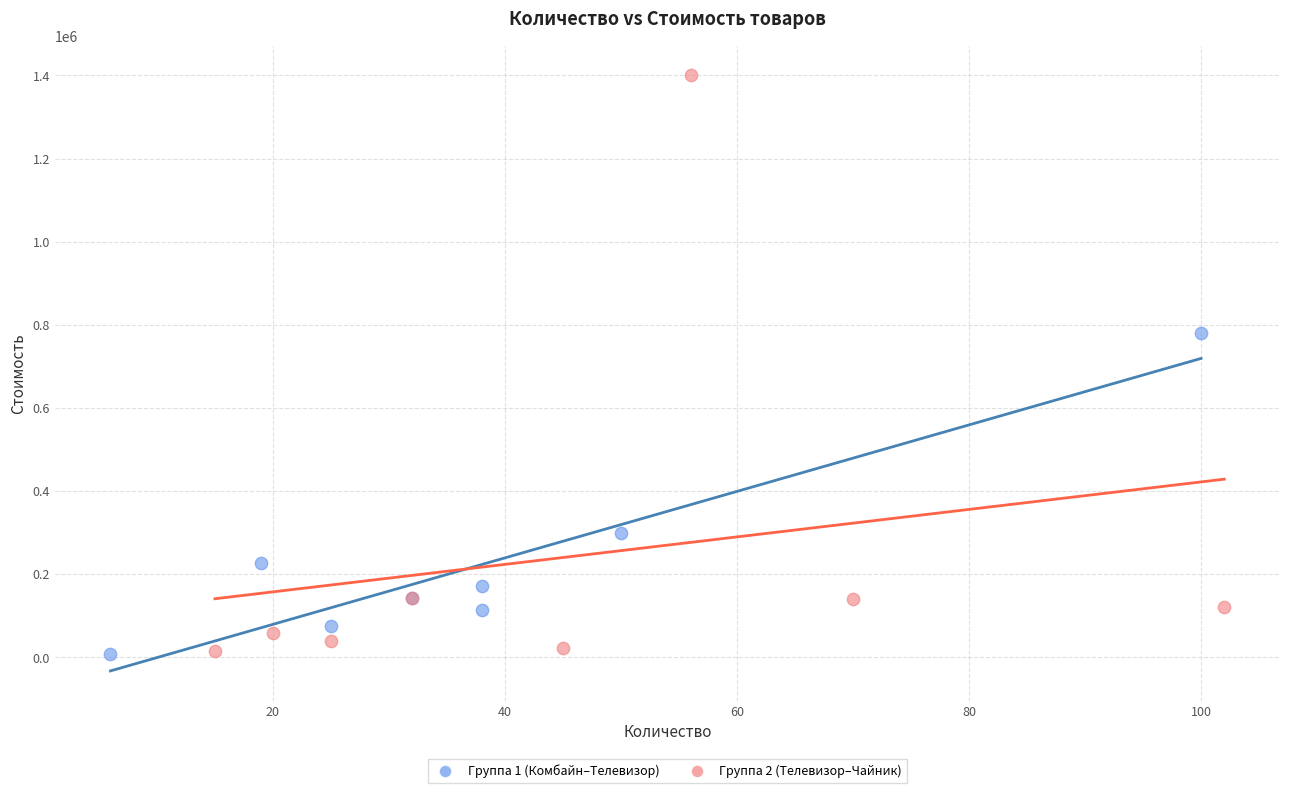

Which series reaches the maximum Y coordinate?

Группа 2 (Телевизор–Чайник)